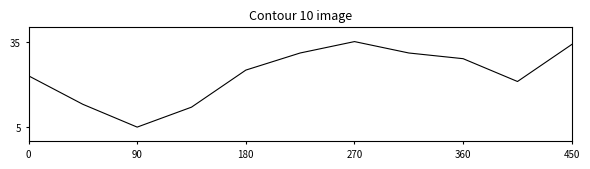

Does the chart display data point markers on the line(s)?

No